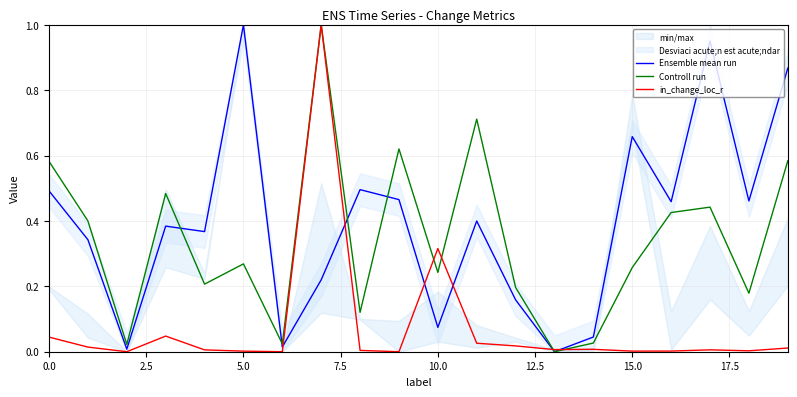

Is this an area chart (filled region under the line)?

No